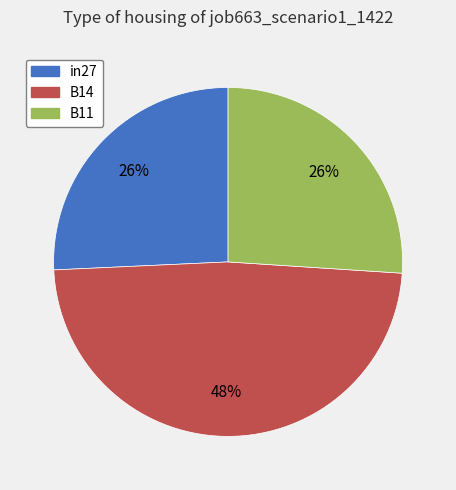

What is the largest slice in the pie chart?

B14